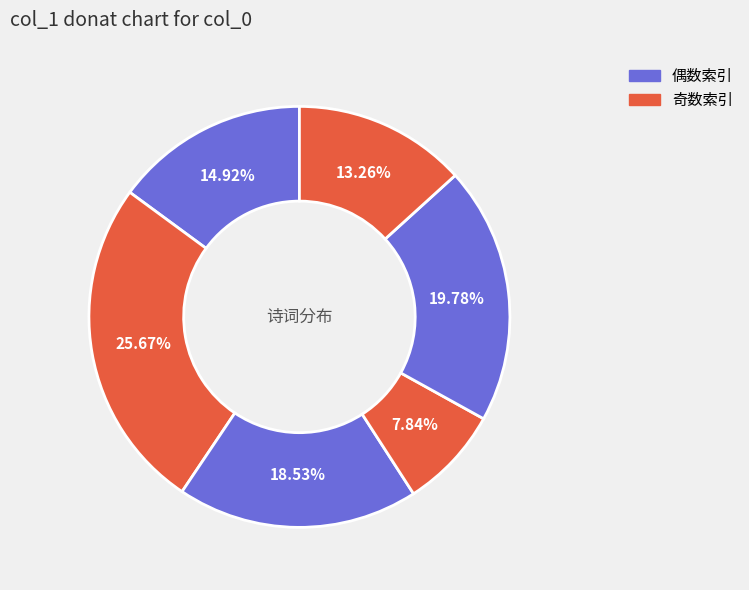

How many slices are in this pie chart?

6